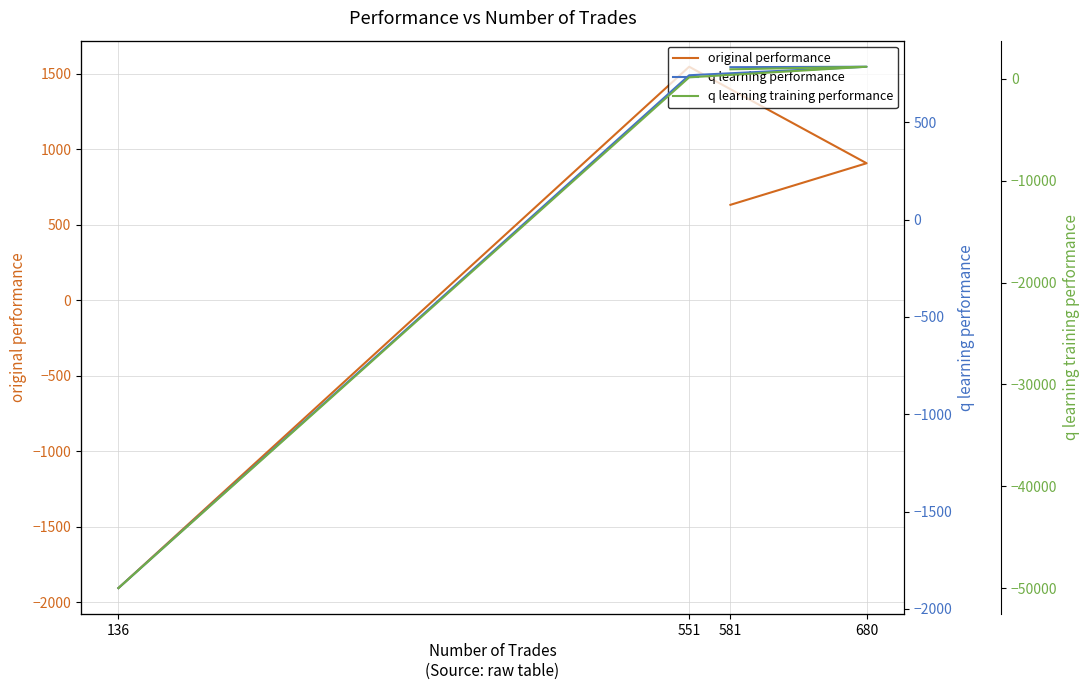

What is the label of the 4th point from the left?

136